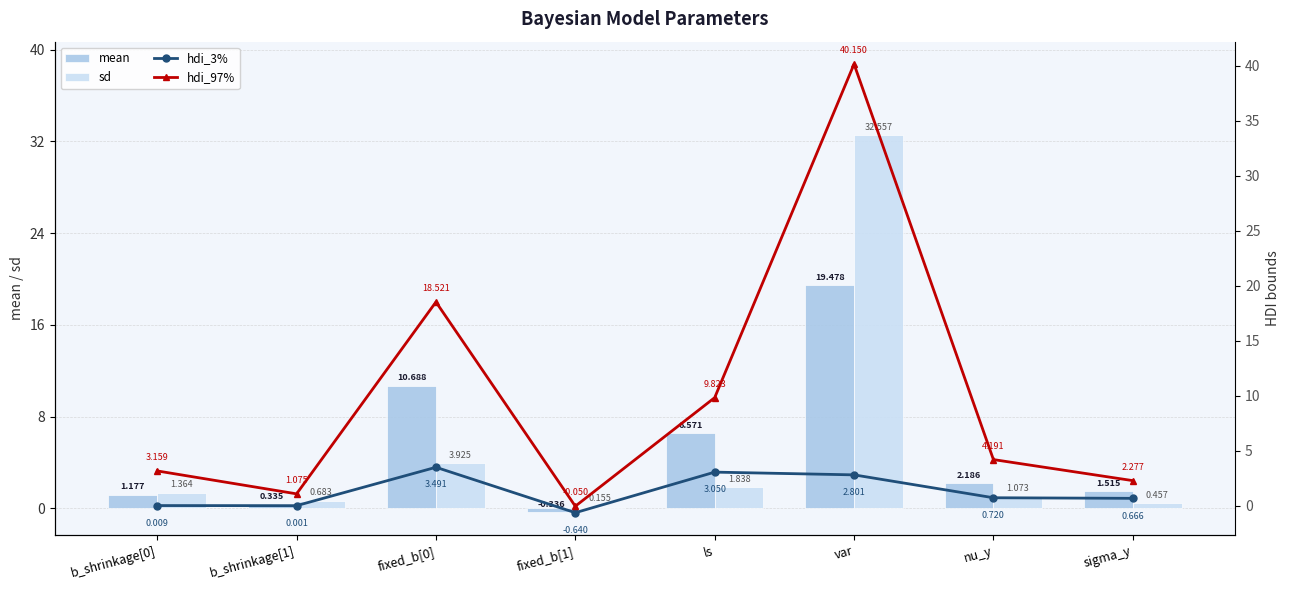

Reading left to right, list all the values displayed in this chart.

mean: b_shrinkage[0]=1.2	b_shrinkage[1]=0.3	fixed_b[0]=10.7	fixed_b[1]=-0.3	ls=6.6	var=19.5	nu_y=2.2	sigma_y=1.5
sd: b_shrinkage[0]=1.4	b_shrinkage[1]=0.7	fixed_b[0]=3.9	fixed_b[1]=0.2	ls=1.8	var=32.6	nu_y=1.1	sigma_y=0.5
hdi_3%: b_shrinkage[0]=0.0	b_shrinkage[1]=0.0	fixed_b[0]=3.5	fixed_b[1]=-0.6	ls=3.0	var=2.8	nu_y=0.7	sigma_y=0.7
hdi_97%: b_shrinkage[0]=3.2	b_shrinkage[1]=1.1	fixed_b[0]=18.5	fixed_b[1]=-0.1	ls=9.8	var=40.1	nu_y=4.2	sigma_y=2.3